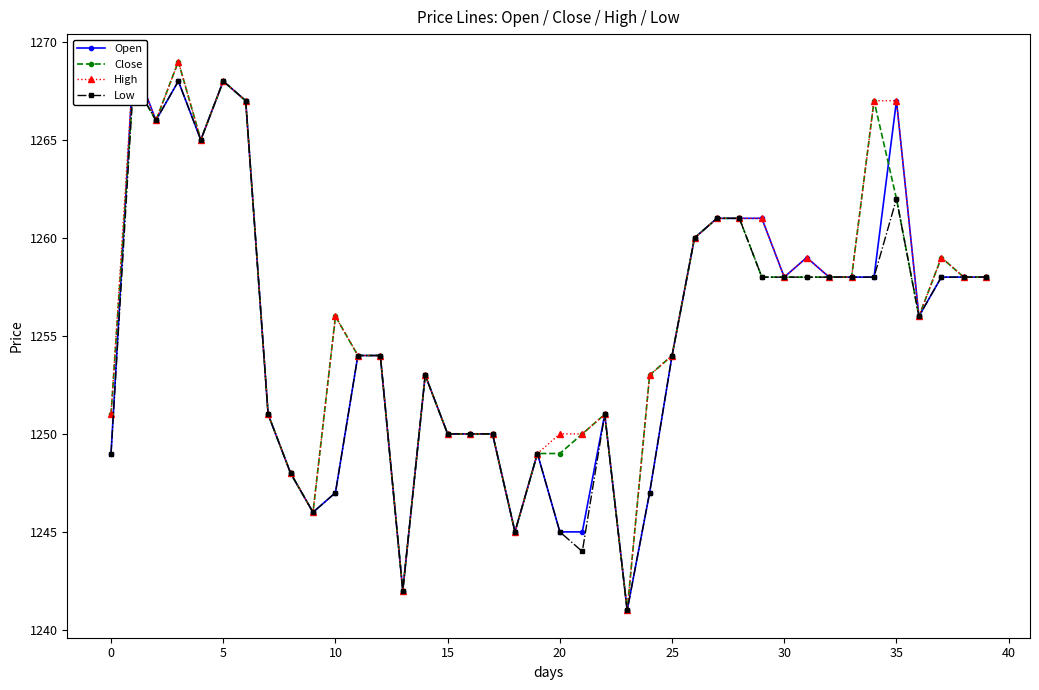

True or false: Close has more than 2 interior local peaks.

True